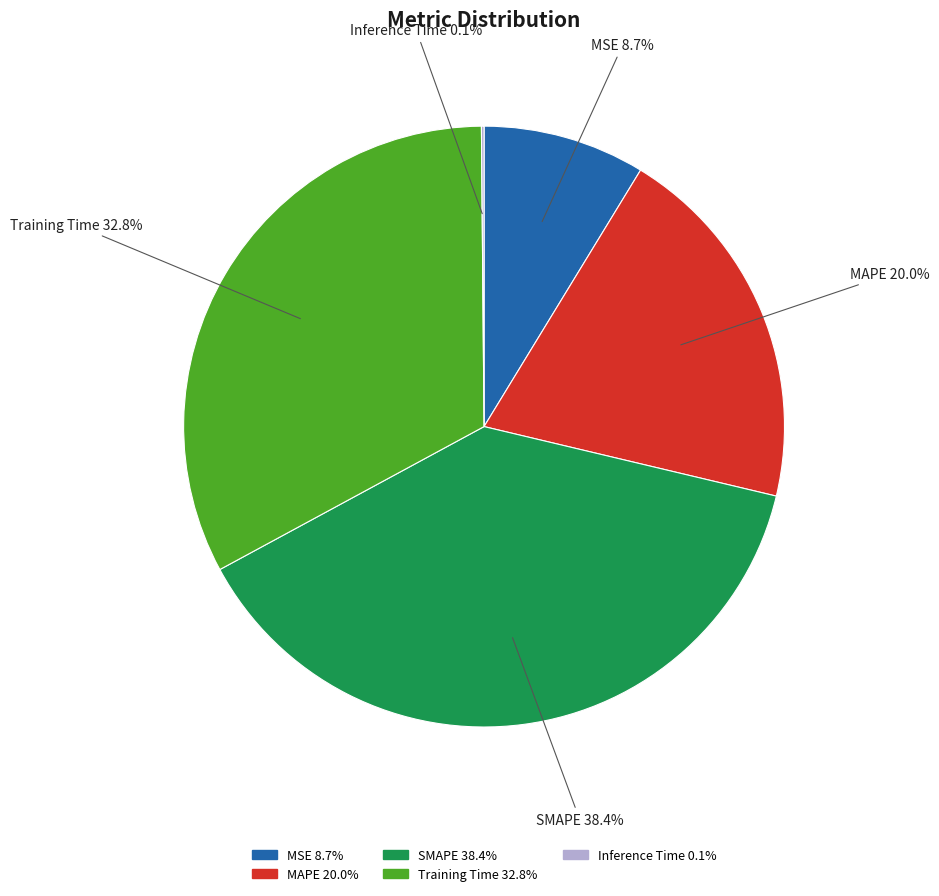

To the nearest percent, what percentage of the pie is Training Time?

33%